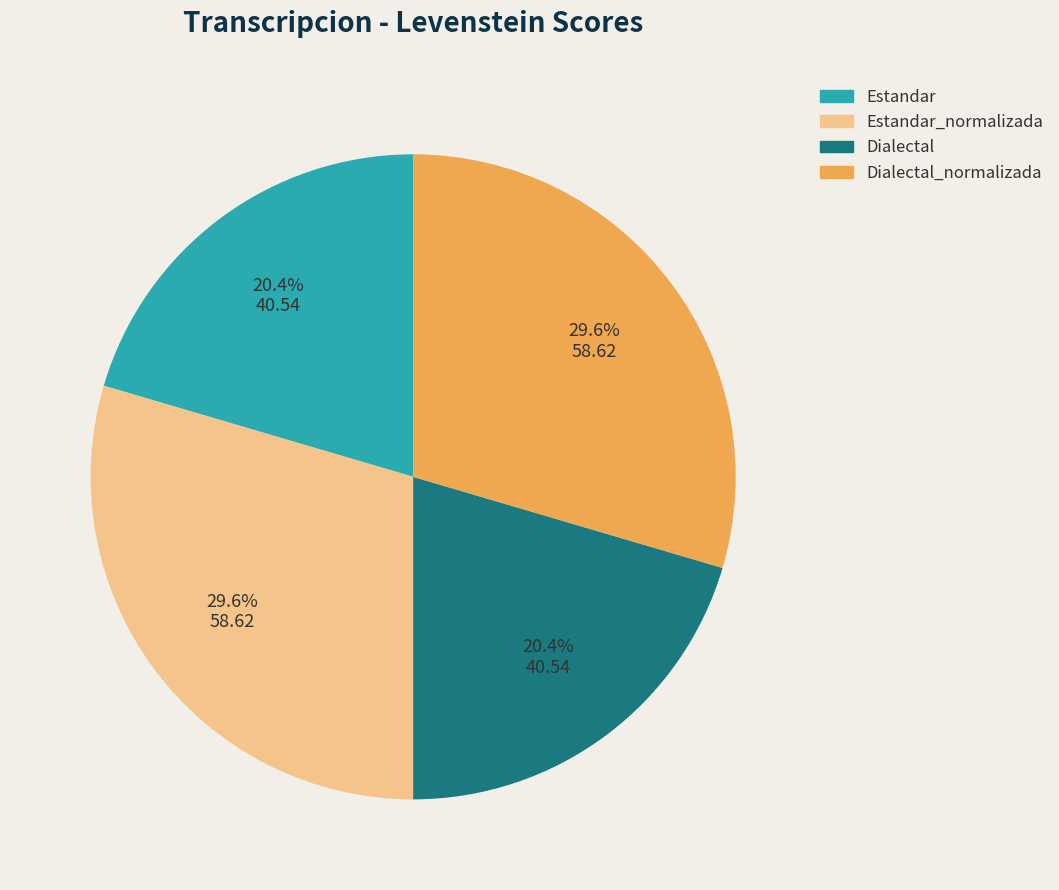

Between Estandar_normalizada and Dialectal, which is larger?

Estandar_normalizada